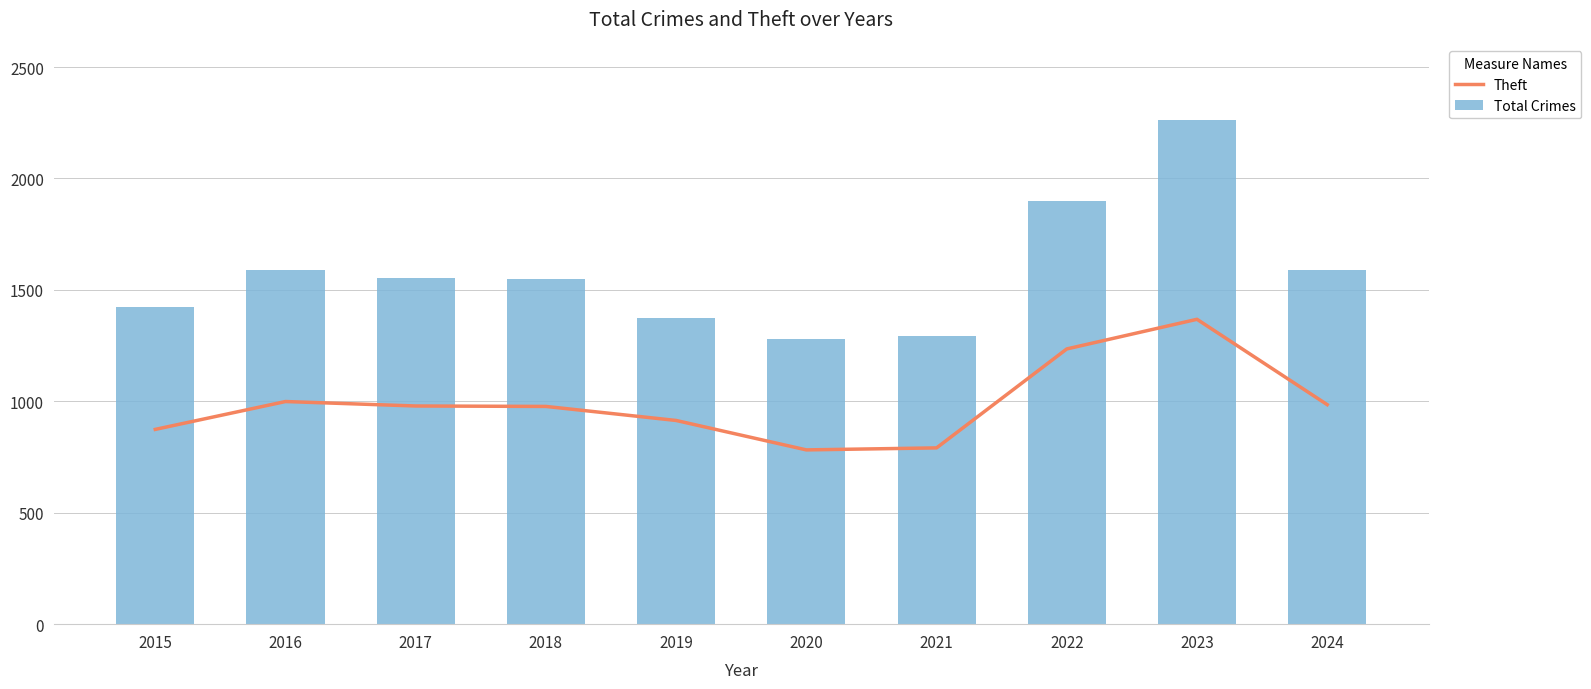

What are all the series names shown in the legend?

Theft, Total Crimes